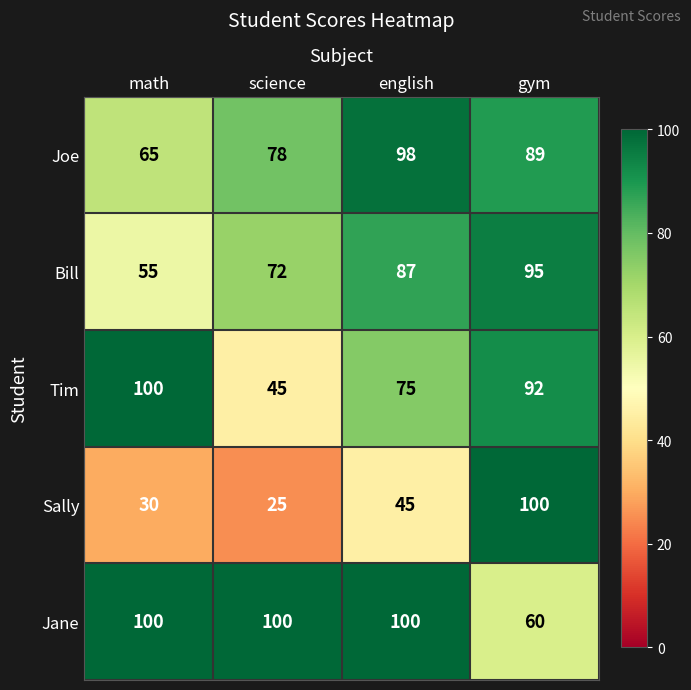

What is the difference between the second highest and minimum values in the Sally series?

20